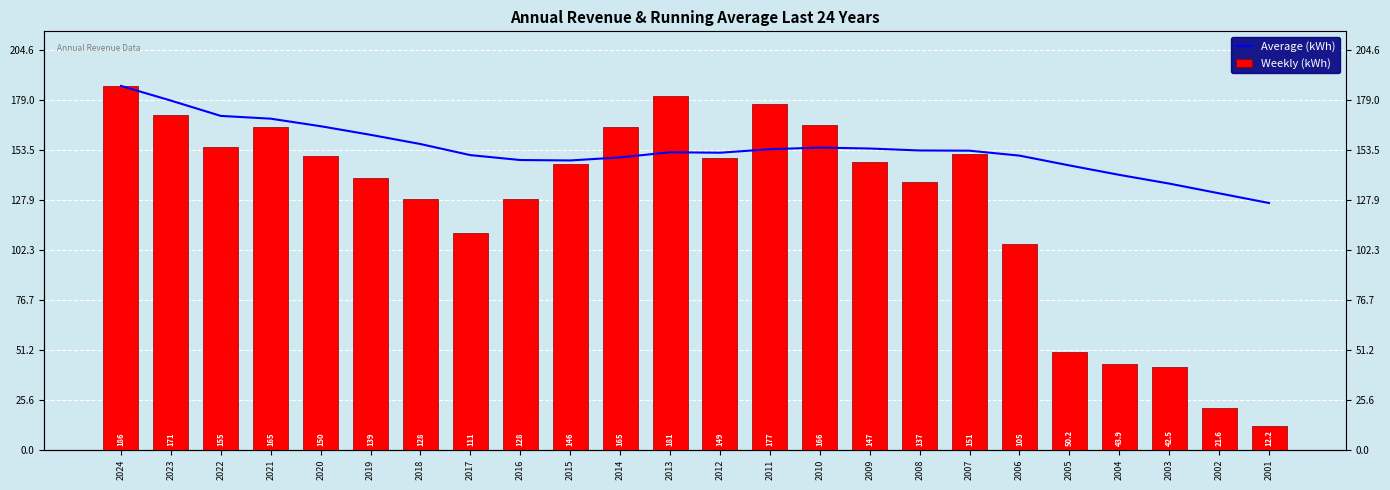

Between 2010 and 2007, which series saw the biggest shift?

Weekly (kWh)